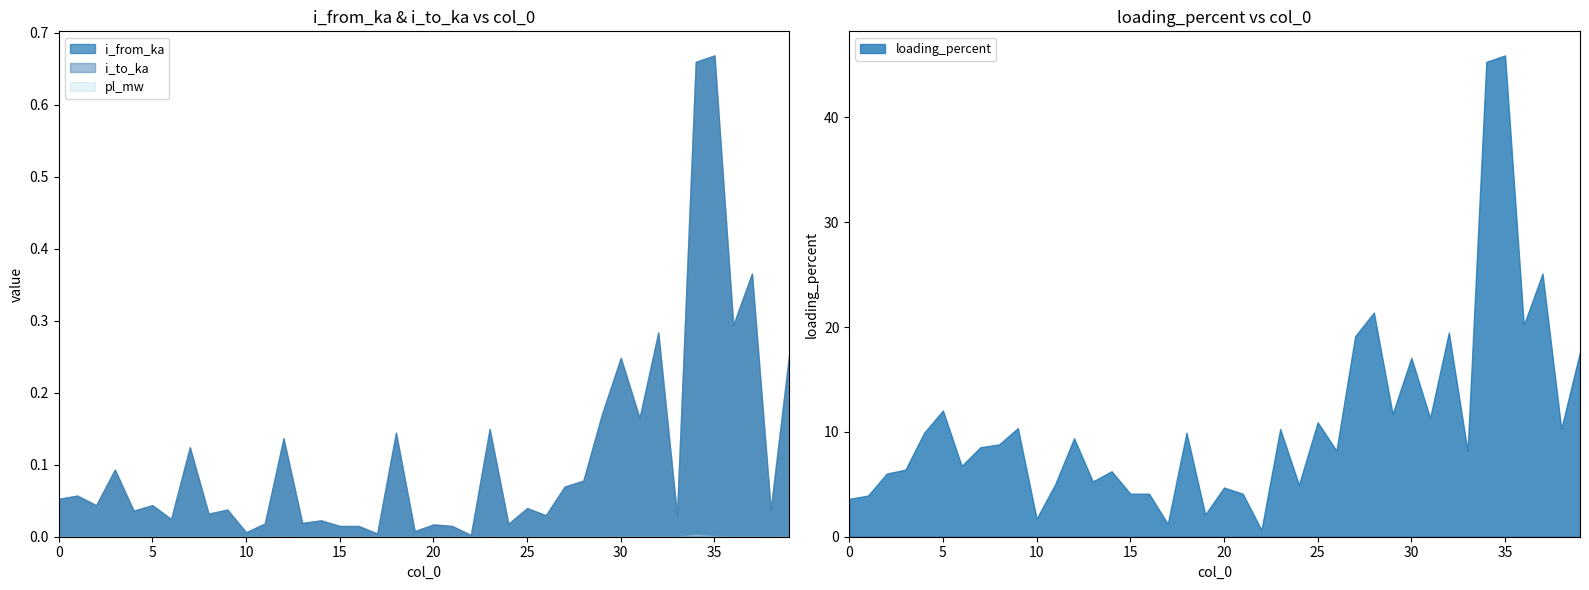

What is the difference between the highest and lowest values at 25?

10.9